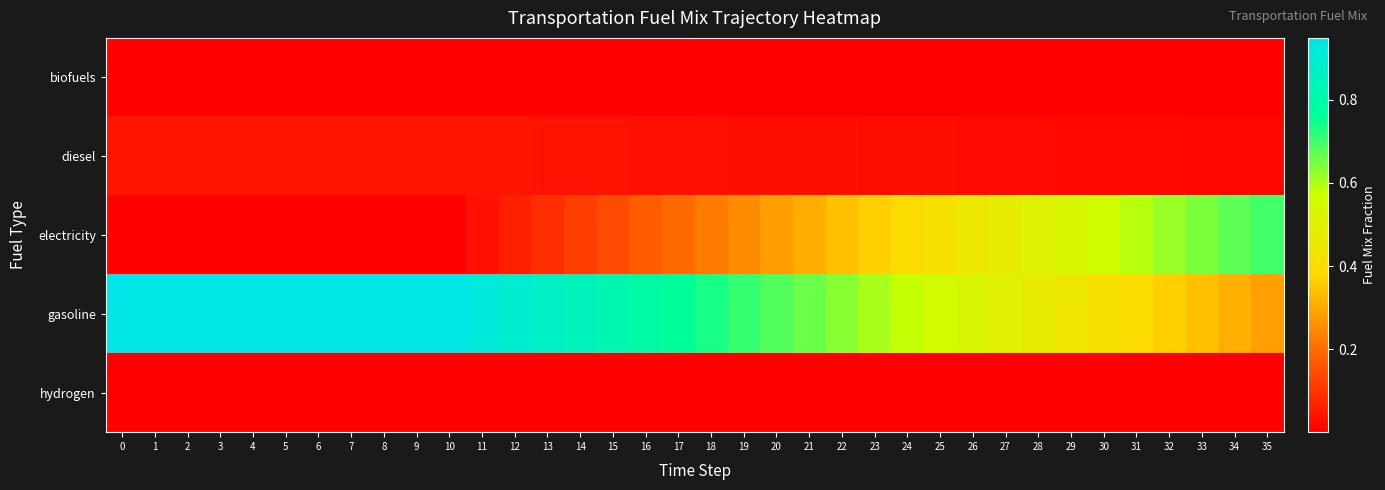

Reading left to right, list all the values displayed in this chart.

biofuels: 0=0.0	1=0.0	2=0.0	3=0.0	4=0.0	5=0.0	6=0.0	7=0.0	8=0.0	9=0.0	10=0.0	11=0.0	12=0.0	13=0.0	14=0.0	15=0.0	16=0.0	17=0.0	18=0.0	19=0.0	20=0.0	21=0.0	22=0.0	23=0.0	24=0.0	25=0.0	26=0.0	27=0.0	28=0.0	29=0.0	30=0.0	31=0.0	32=0.0	33=0.0	34=0.0	35=0.0
diesel: 0=0.0	1=0.0	2=0.0	3=0.0	4=0.0	5=0.0	6=0.0	7=0.0	8=0.0	9=0.0	10=0.0	11=0.0	12=0.0	13=0.0	14=0.0	15=0.0	16=0.0	17=0.0	18=0.0	19=0.0	20=0.0	21=0.0	22=0.0	23=0.0	24=0.0	25=0.0	26=0.0	27=0.0	28=0.0	29=0.0	30=0.0	31=0.0	32=0.0	33=0.0	34=0.0	35=0.0
electricity: 0=0.0	1=0.0	2=0.0	3=0.0	4=0.0	5=0.0	6=0.0	7=0.0	8=0.0	9=0.0	10=0.0	11=0.0	12=0.1	13=0.1	14=0.1	15=0.1	16=0.2	17=0.2	18=0.2	19=0.3	20=0.3	21=0.3	22=0.3	23=0.4	24=0.4	25=0.4	26=0.4	27=0.5	28=0.5	29=0.5	30=0.6	31=0.6	32=0.6	33=0.6	34=0.7	35=0.7
gasoline: 0=0.9	1=0.9	2=0.9	3=0.9	4=0.9	5=0.9	6=0.9	7=0.9	8=0.9	9=0.9	10=0.9	11=0.9	12=0.9	13=0.9	14=0.8	15=0.8	16=0.8	17=0.8	18=0.7	19=0.7	20=0.7	21=0.7	22=0.6	23=0.6	24=0.6	25=0.6	26=0.5	27=0.5	28=0.5	29=0.4	30=0.4	31=0.4	32=0.4	33=0.3	34=0.3	35=0.3
hydrogen: 0=0.0	1=0.0	2=0.0	3=0.0	4=0.0	5=0.0	6=0.0	7=0.0	8=0.0	9=0.0	10=0.0	11=0.0	12=0.0	13=0.0	14=0.0	15=0.0	16=0.0	17=0.0	18=0.0	19=0.0	20=0.0	21=0.0	22=0.0	23=0.0	24=0.0	25=0.0	26=0.0	27=0.0	28=0.0	29=0.0	30=0.0	31=0.0	32=0.0	33=0.0	34=0.0	35=0.0